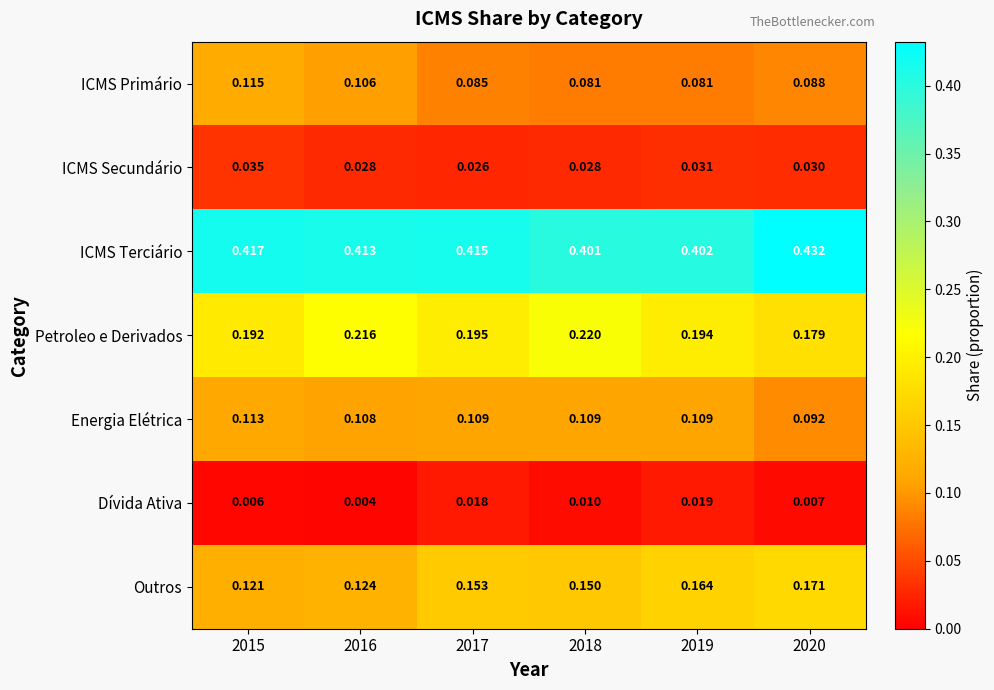

Between 2018 and 2020, which series saw the biggest shift?

Petroleo e Derivados